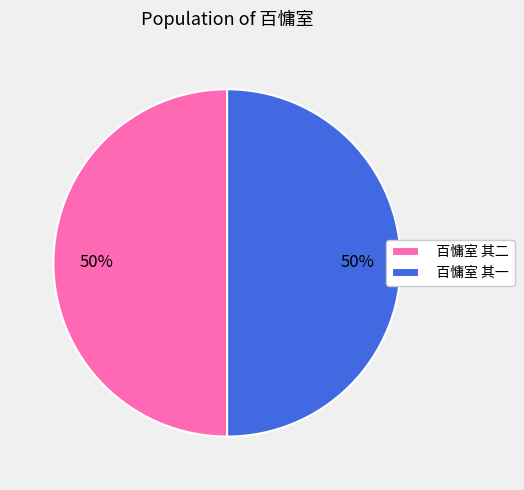

The 百慵室 其二 slice represents 42% of the pie. True or false?

False